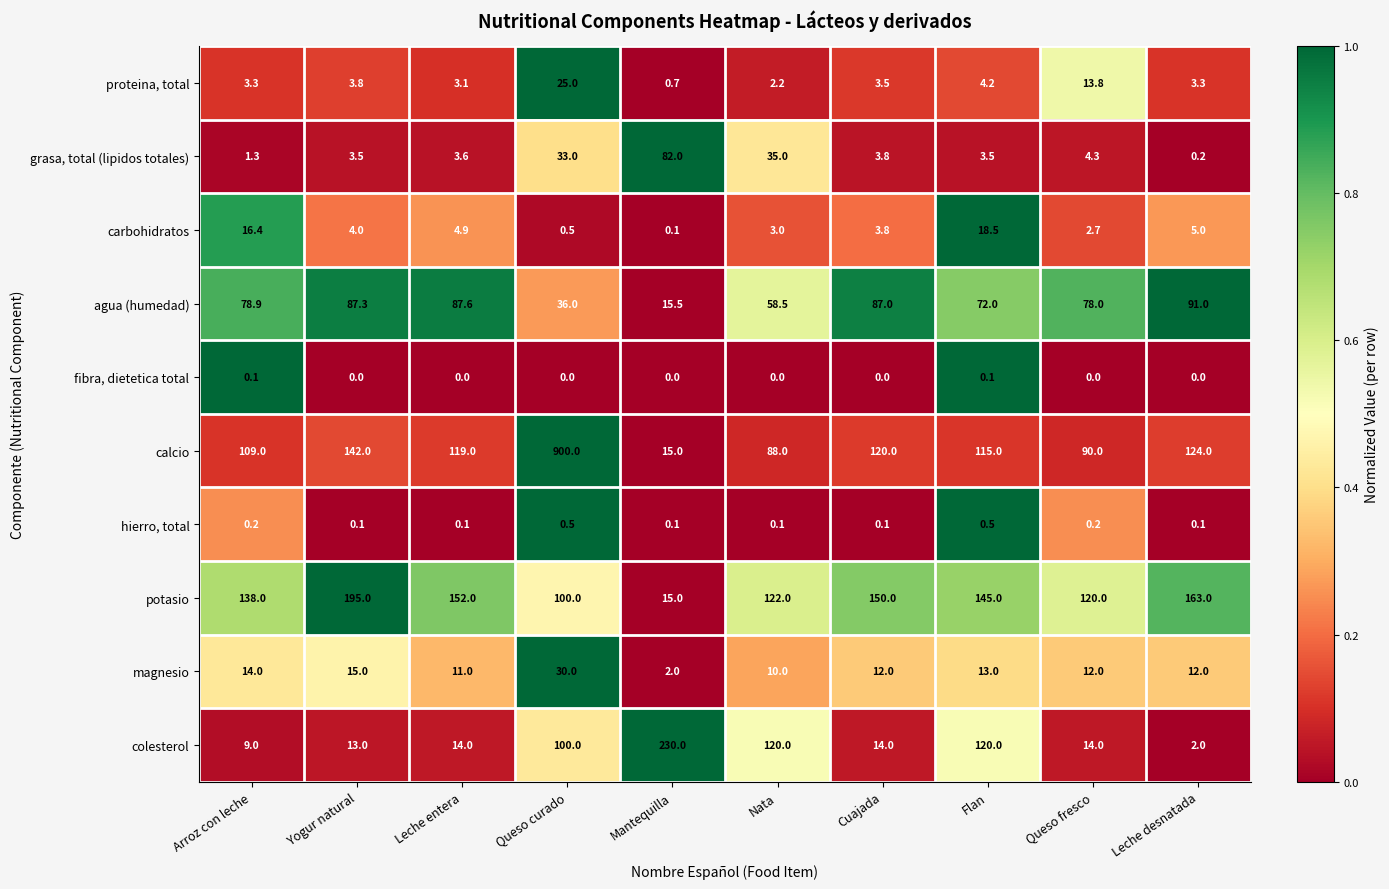

What is the average value of the magnesio series?

13.1